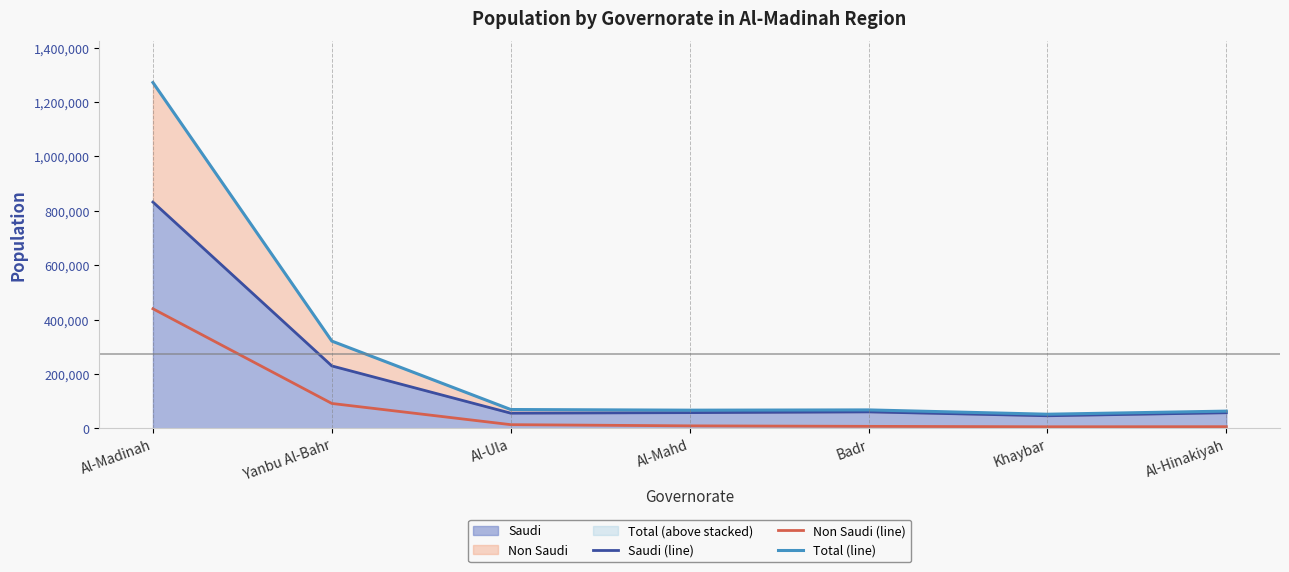

What is the sum of all Non Saudi (line) values?

572167